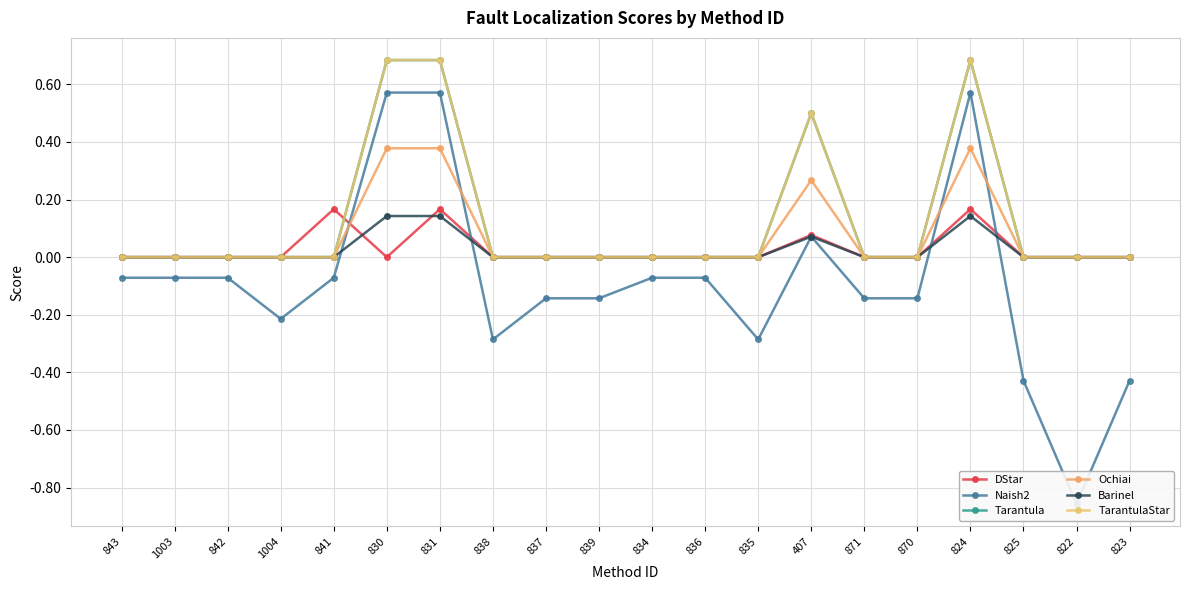

Rank the categories by TarantulaStar value from lowest to highest.

843, 1003, 842, 1004, 841, 838, 837, 839, 834, 836, 835, 871, 870, 825, 822, 823, 407, 830, 831, 824